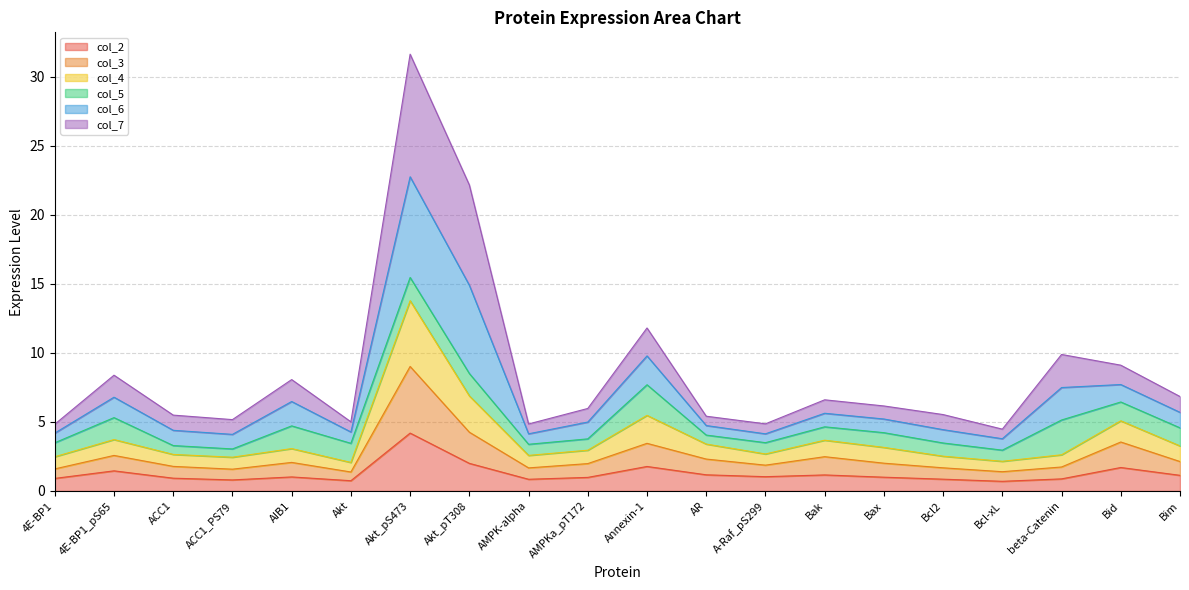

At which category is the sum across all series the highest?

Akt_pS473